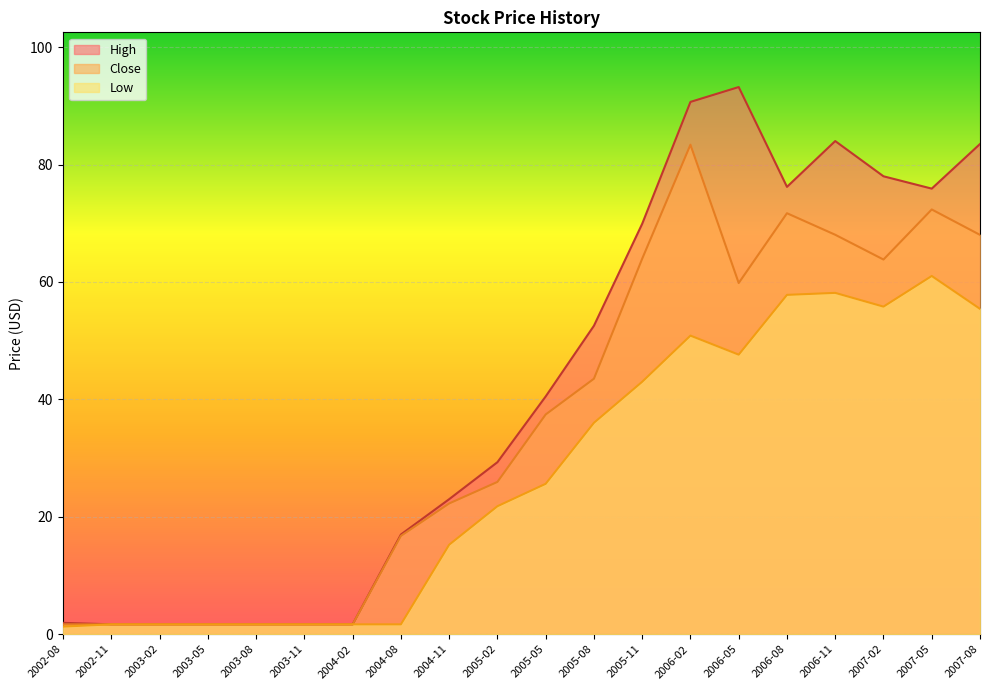

What is the sum of all Low values?

541.4